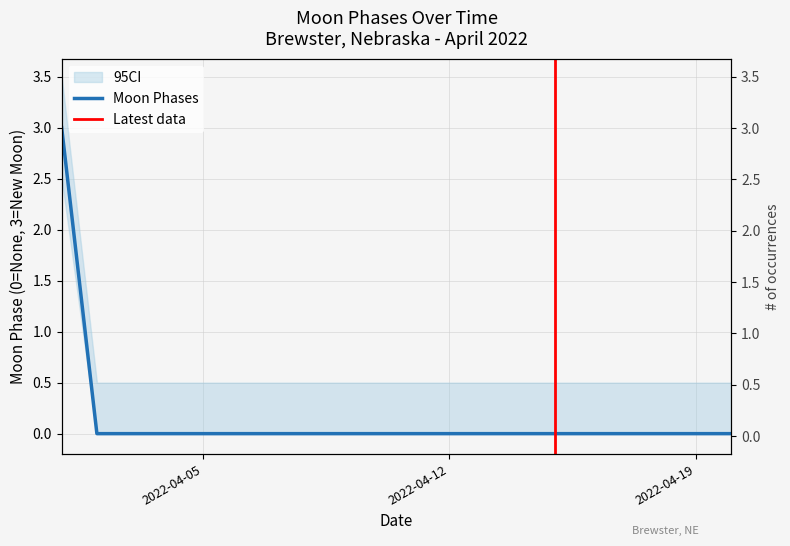

At which category does the chart reach its peak across all series?

2022-04-01